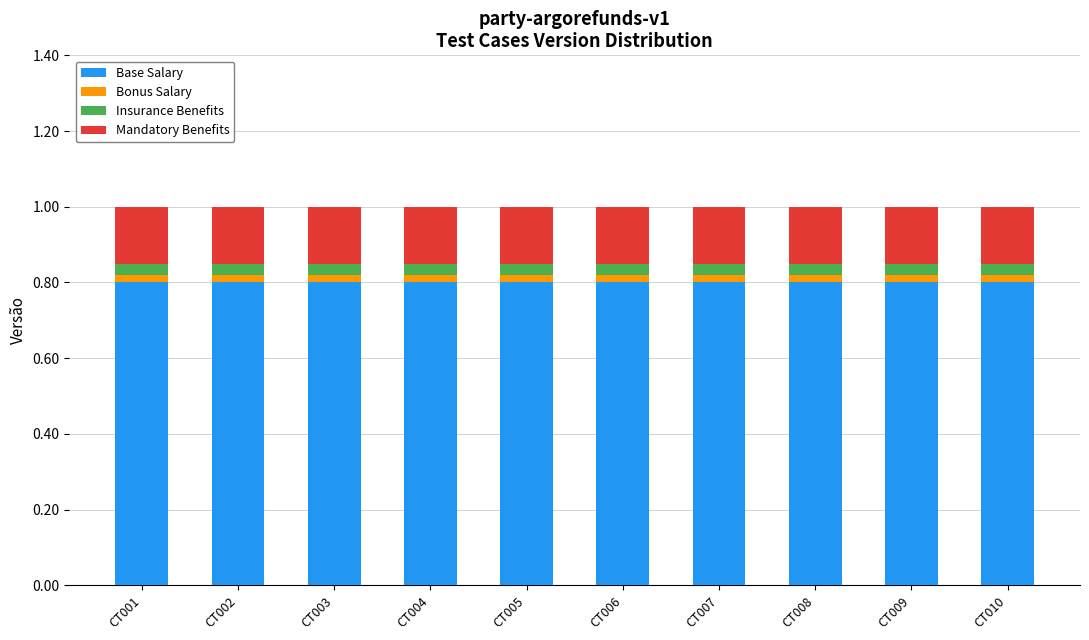

Is it true that Base Salary equals 0.8 at CT003?

True